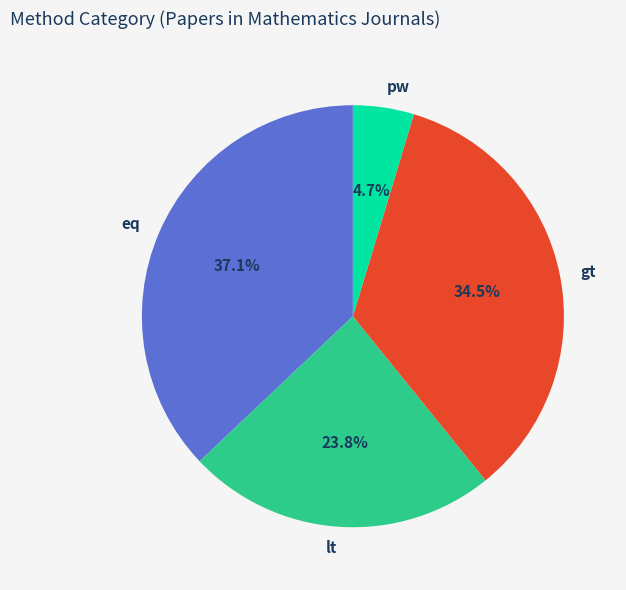

Which category has the smallest portion of the pie?

pw